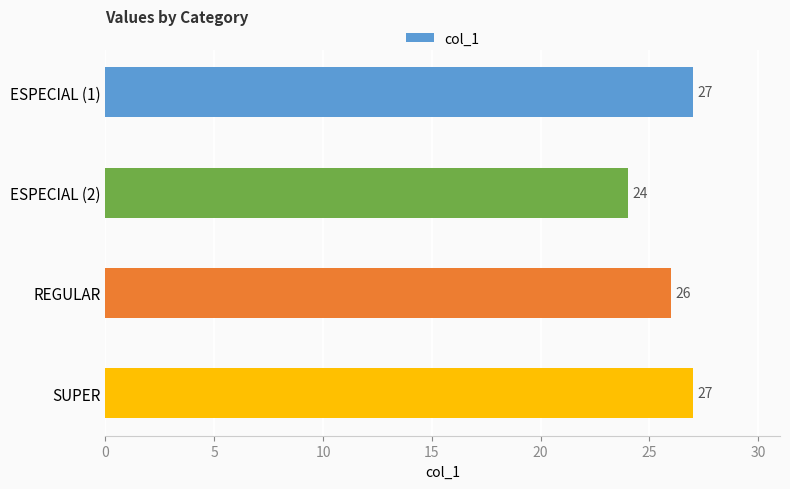

What is the label of the 1st bar from the top?

ESPECIAL (1)